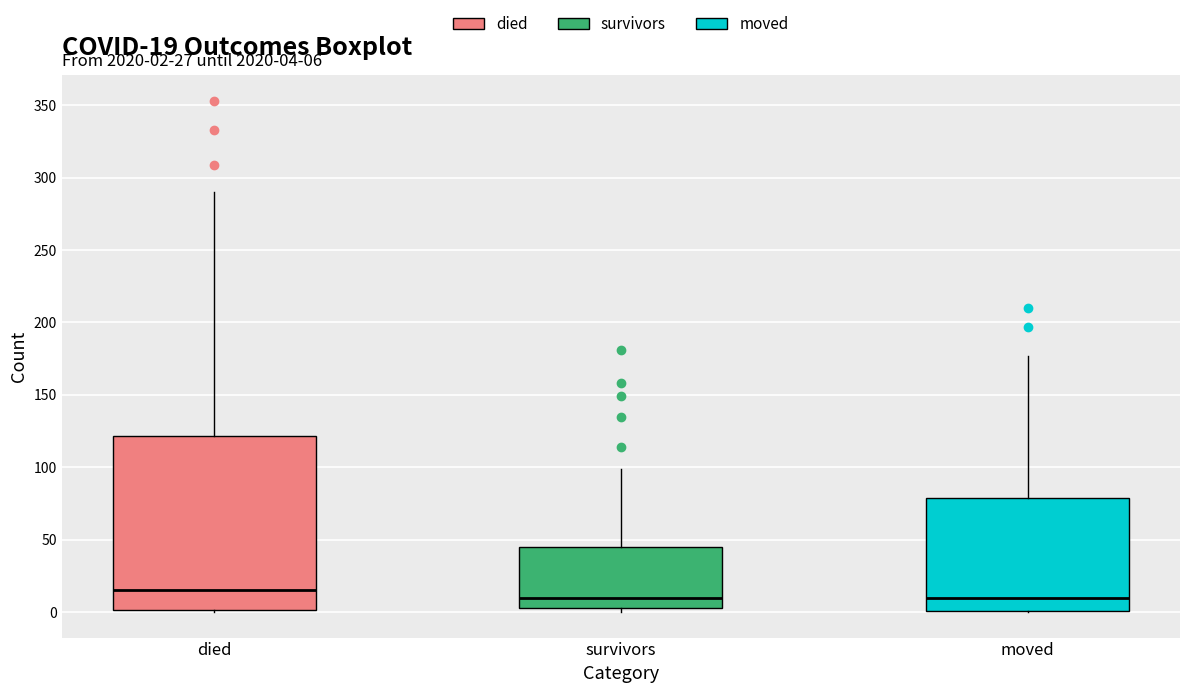

Which box has the highest median line?

died